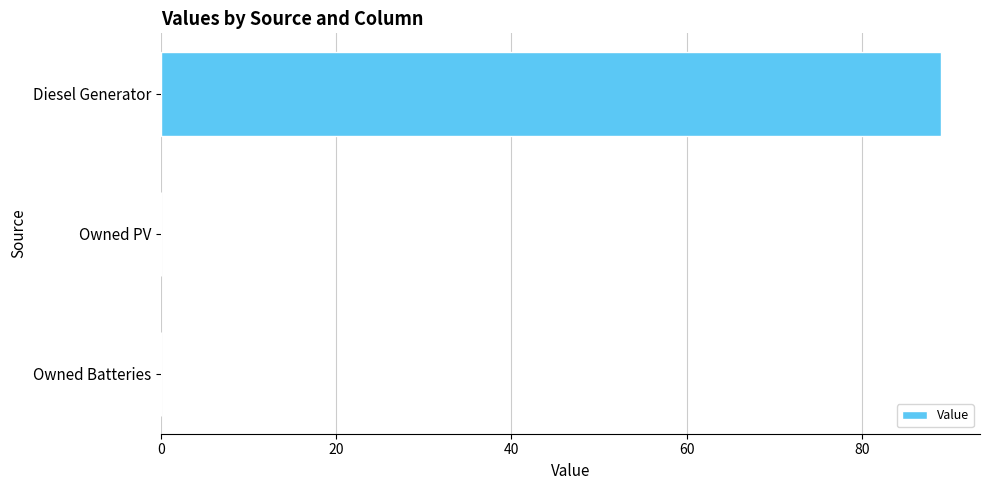

What is the sum of all values?

89.0